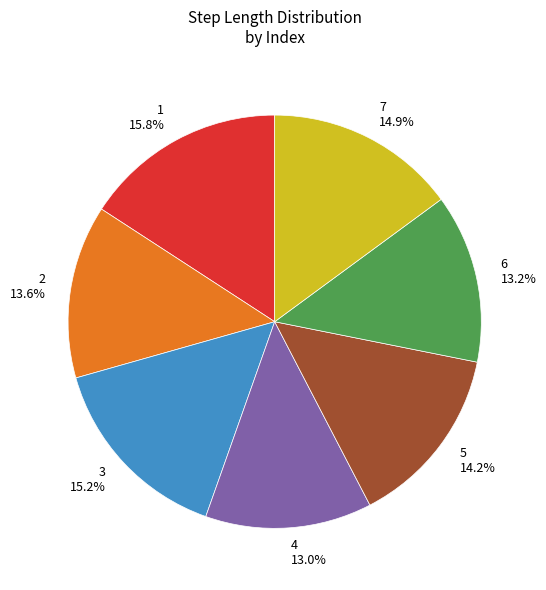

Which has a higher value, 7 14.9% or 2 13.6%?

7 14.9%